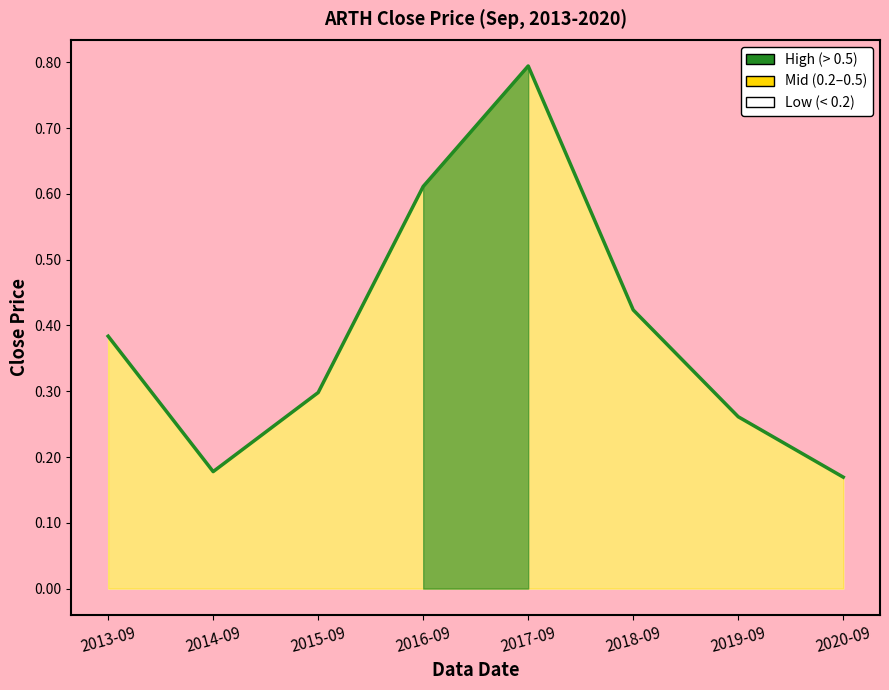

Is it true that the value at 2020-09 is 0.3?

False